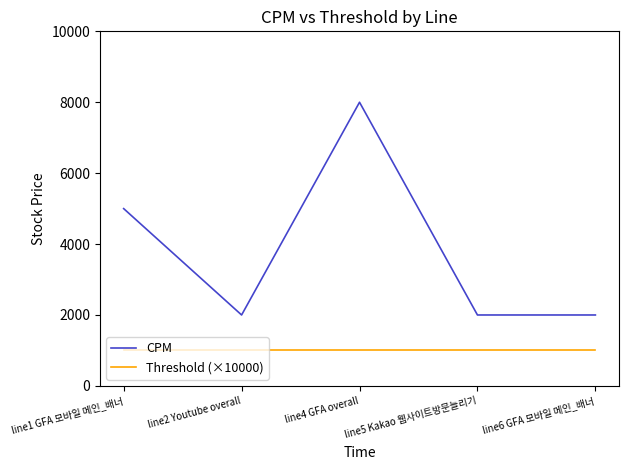

True or false: CPM has more than 1 points higher than both neighbors.

False